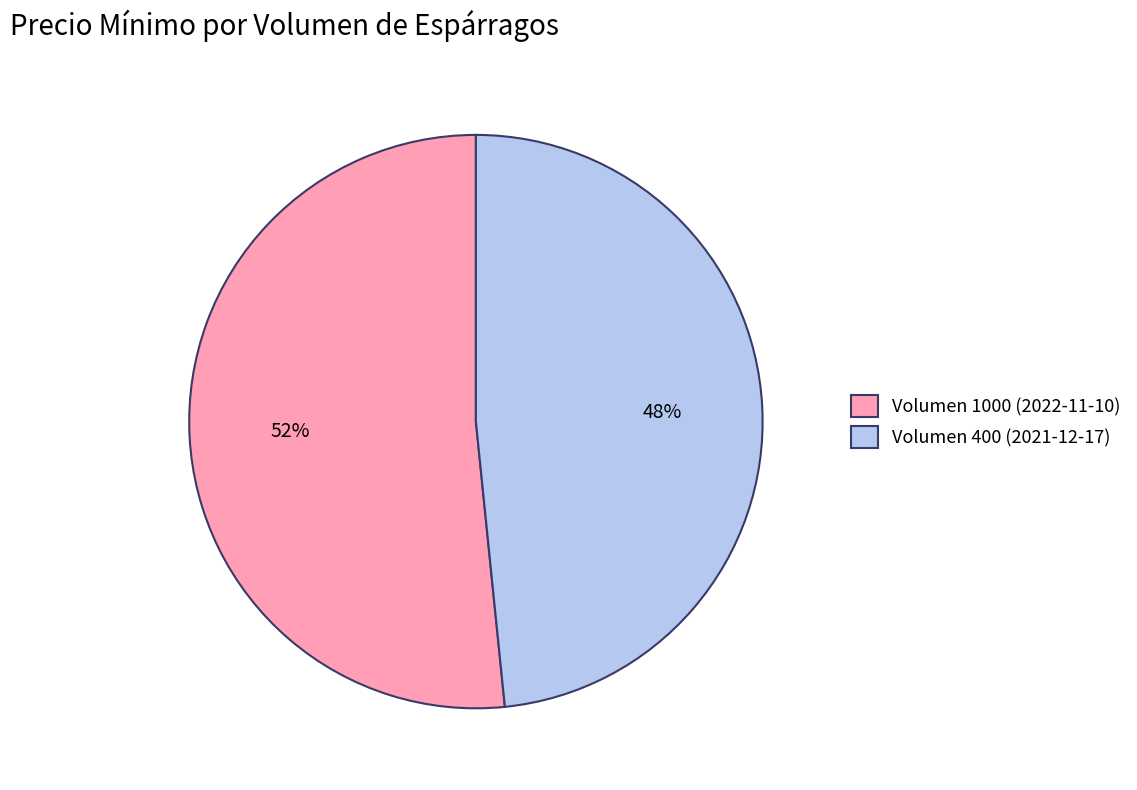

Which category has the biggest portion of the pie?

Volumen 1000 (2022-11-10)